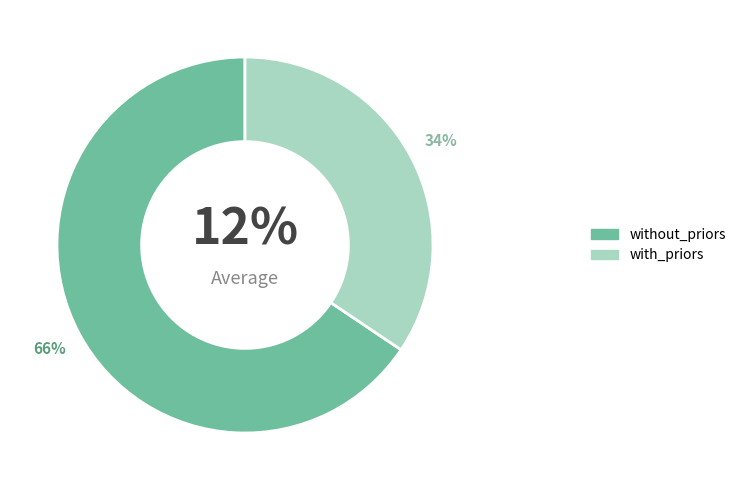

To the nearest percent, what is the average slice percentage?

50%